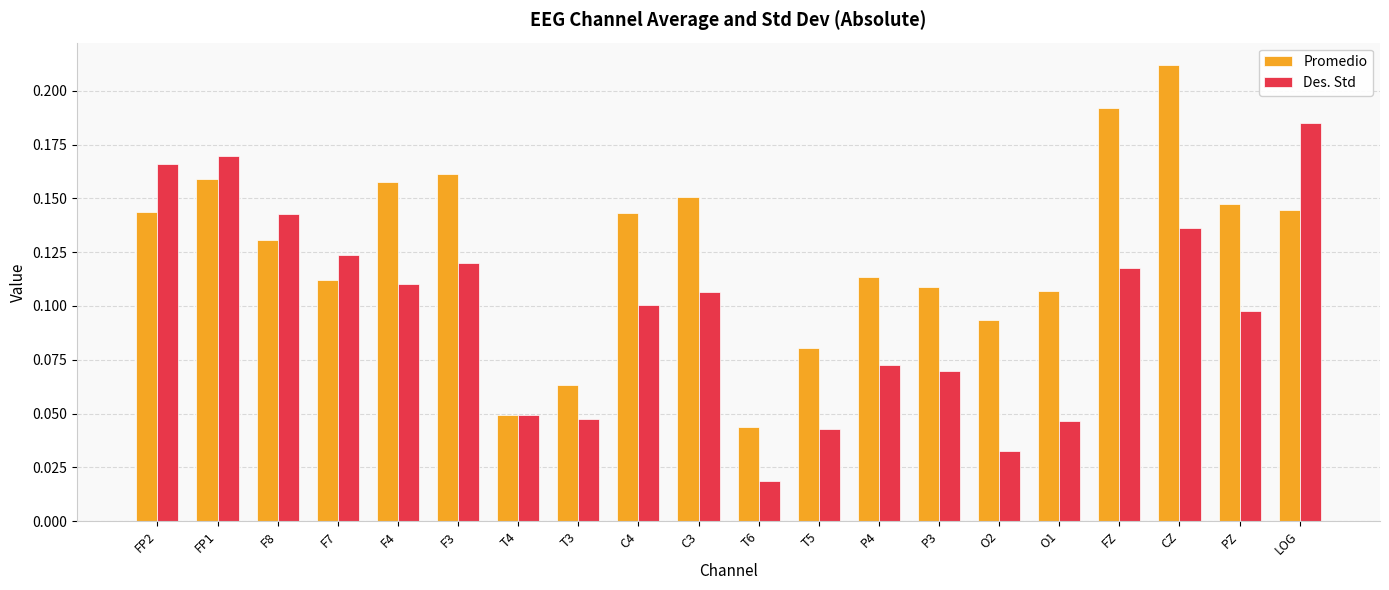

Rank the series by their maximum value, from highest to lowest.

Promedio, Des. Std